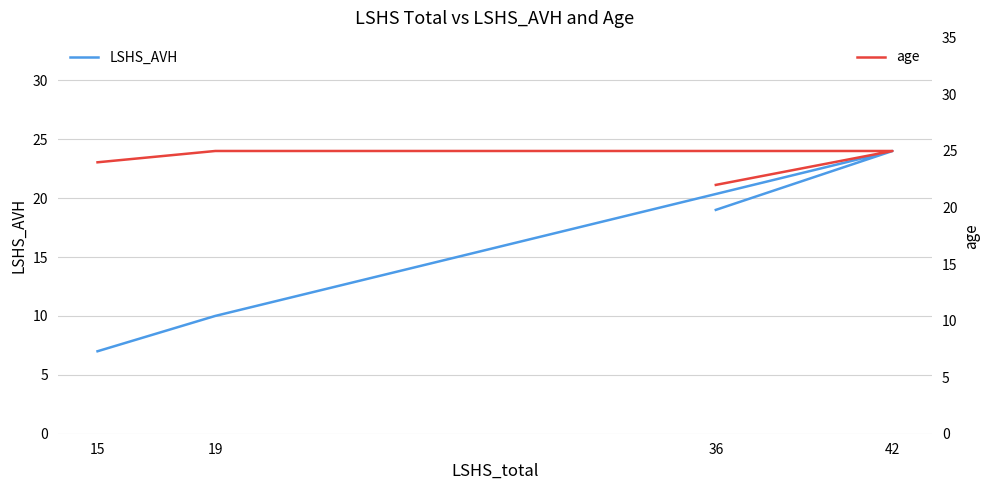

Does the chart have visible grid lines?

Yes